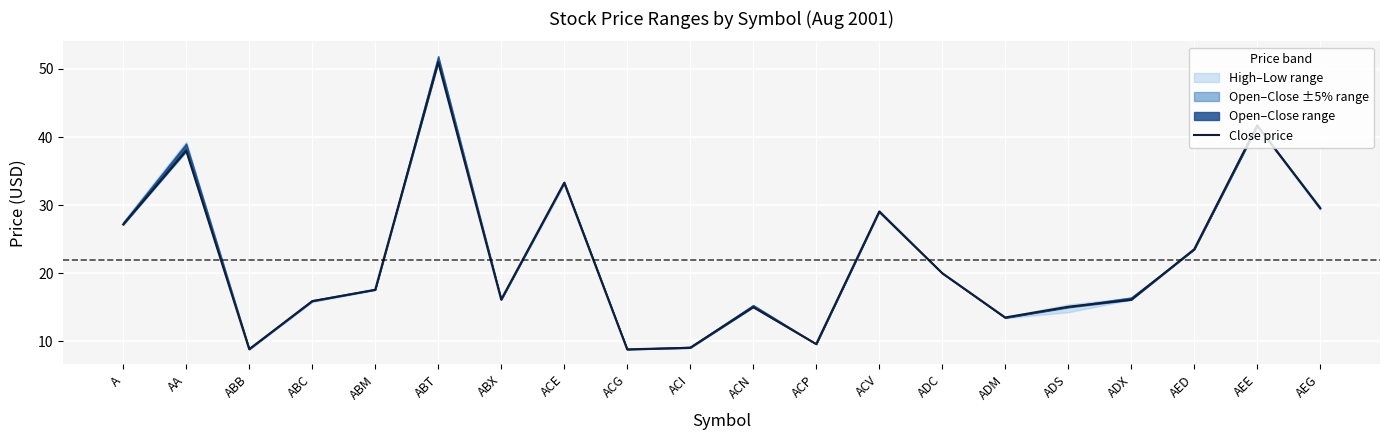

True or false: the data shows 20.9 at ACN.

False